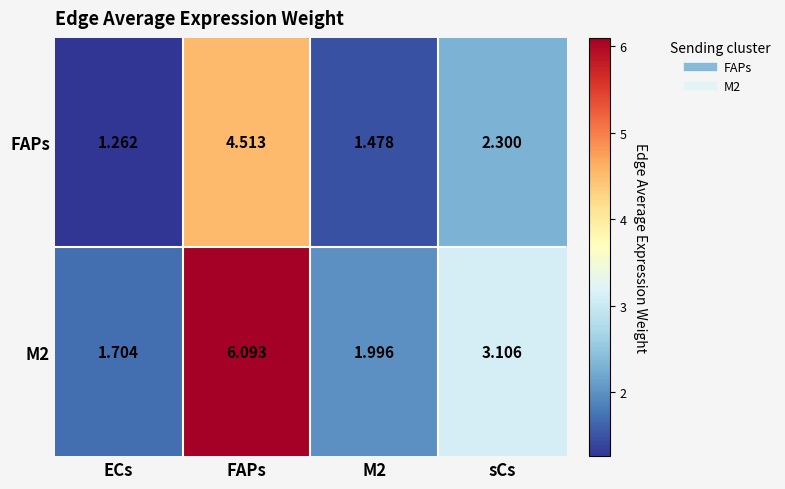

Between M2 and sCs, which series saw the biggest shift?

M2